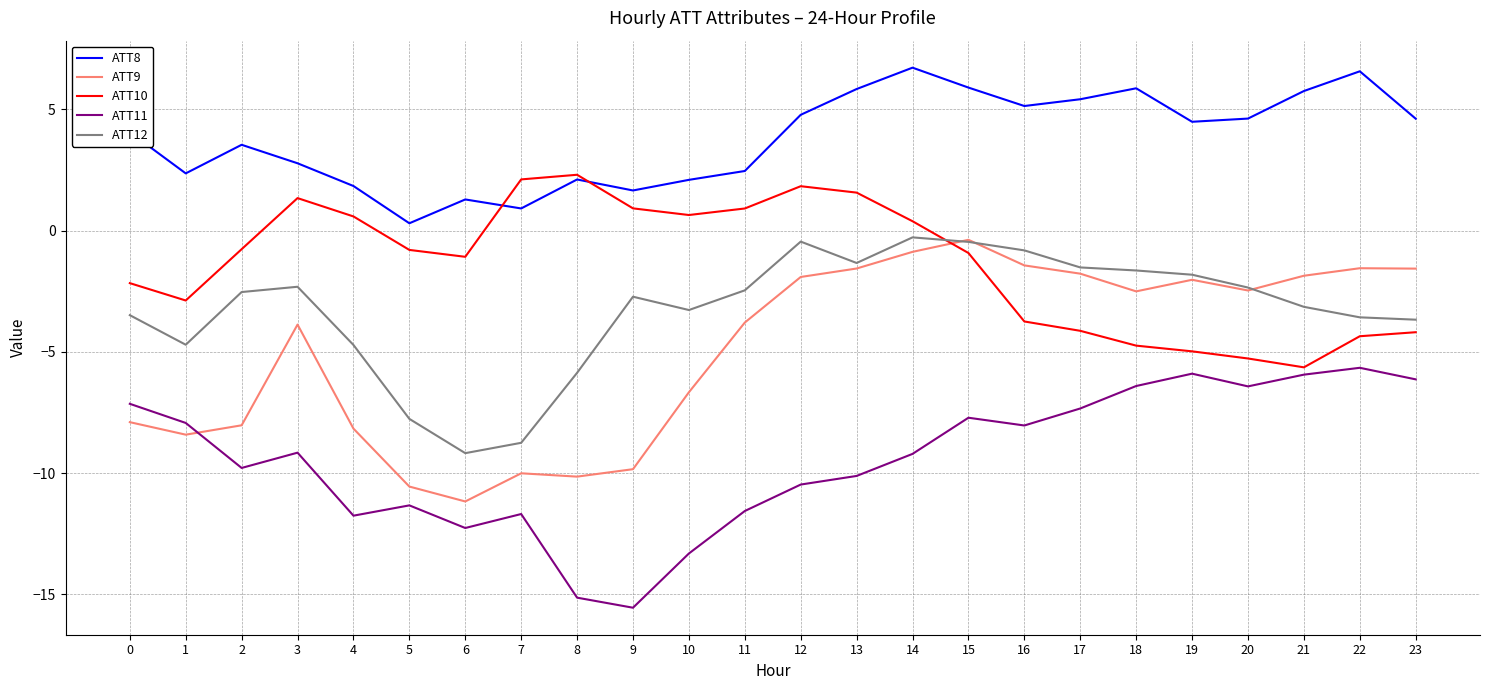

What is the lowest value of the ATT9 series?

-11.2